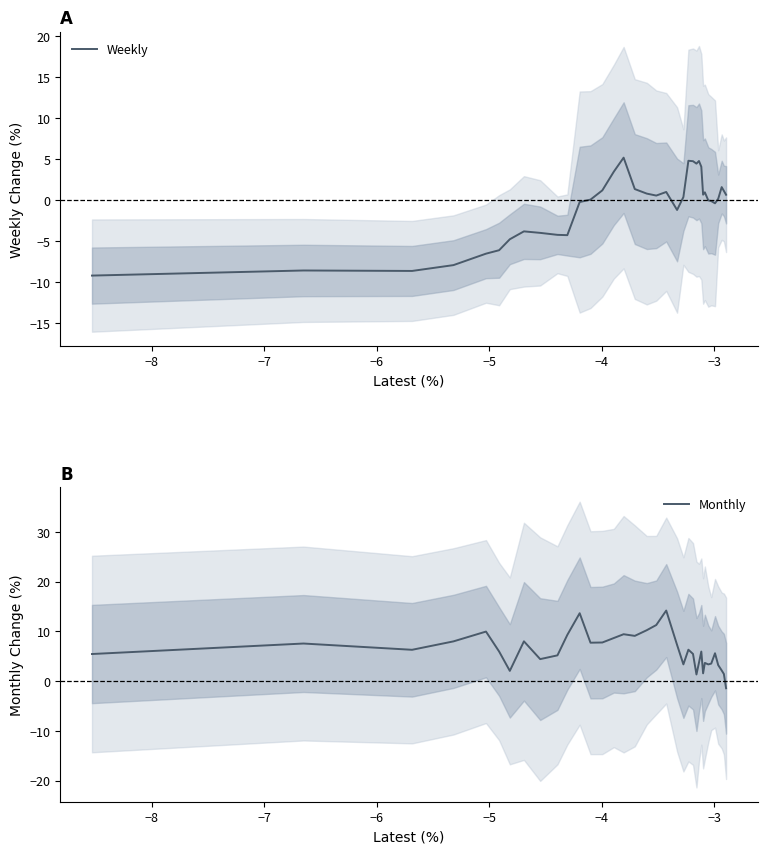

What is the highest value of the Monthly series?

14.2